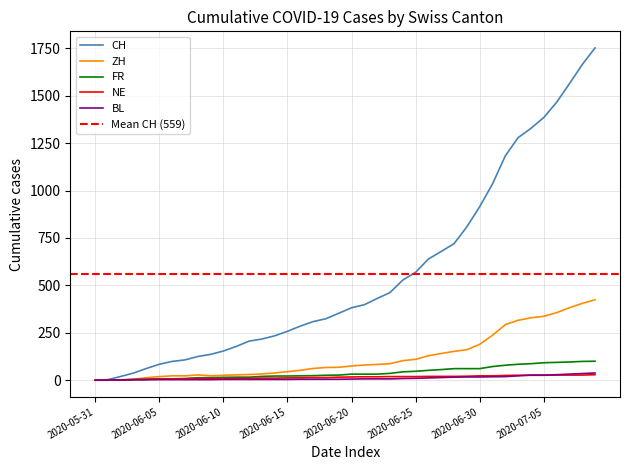

What is the sum of the ZH values at 2020-06-13 and 2020-07-01?

270